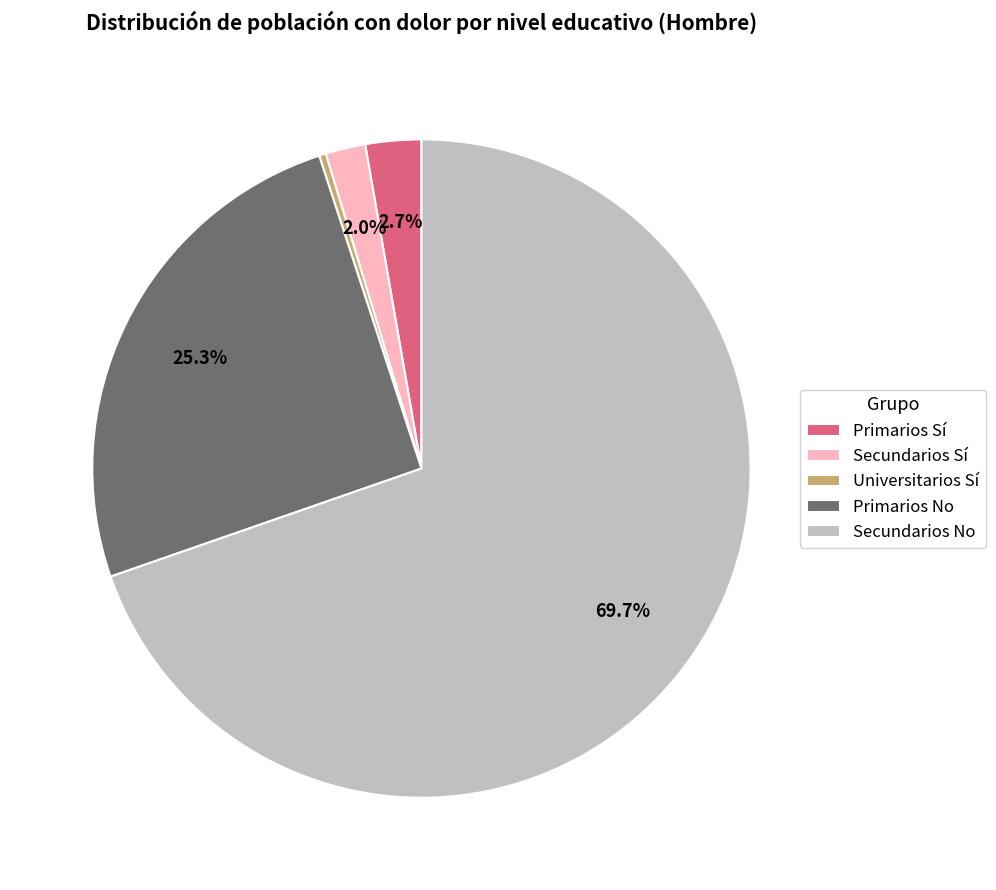

To the nearest percent, what percentage of the pie is Secundarios Sí?

2%